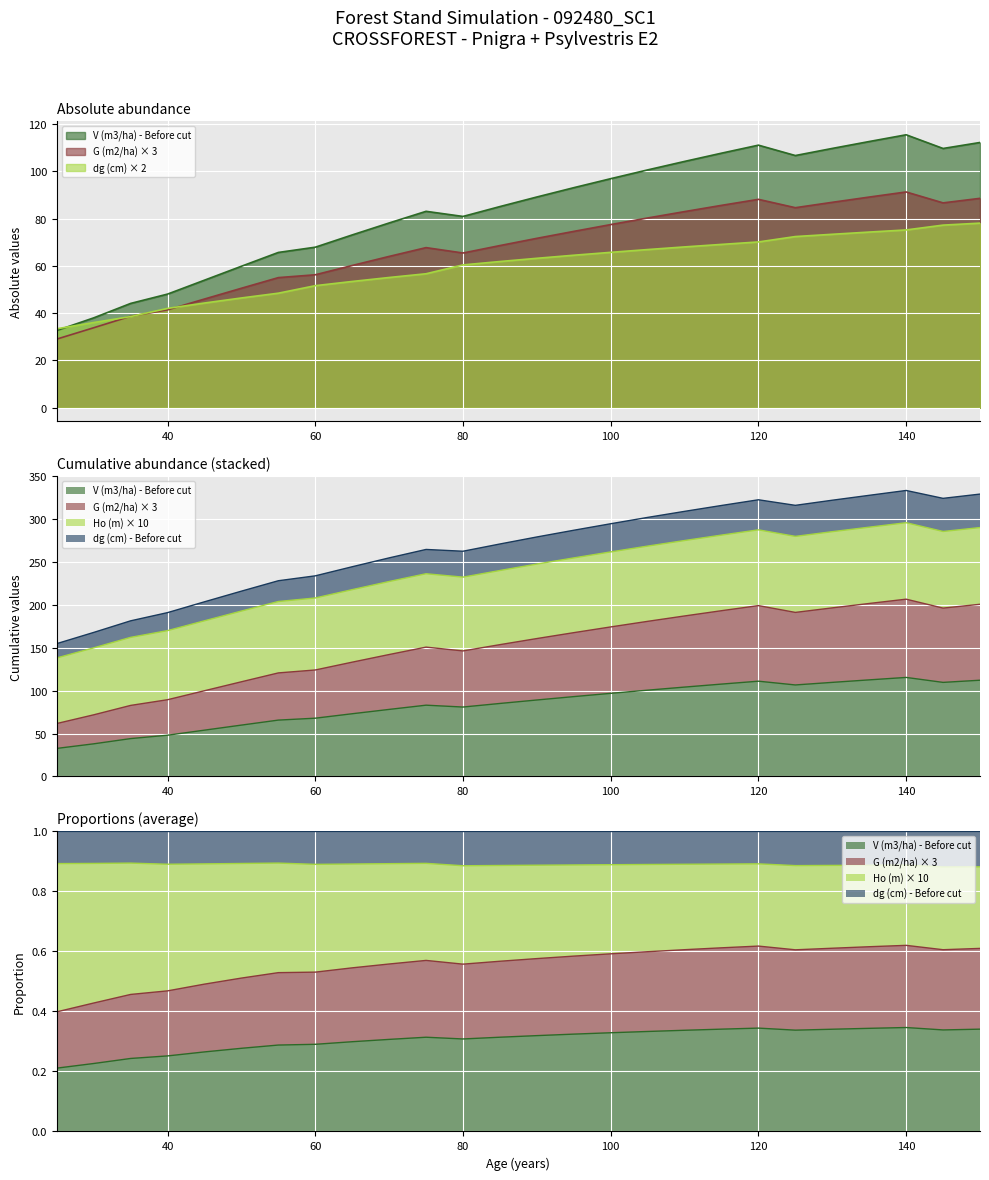

Which has a higher value, 45 or 145?

145